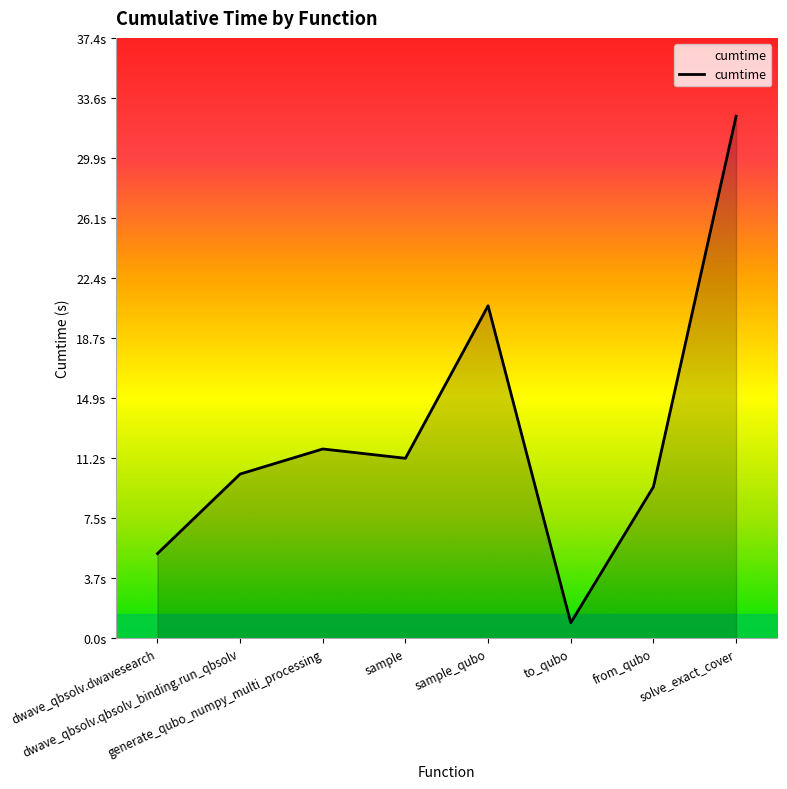

What is the sum of all values?

102.1